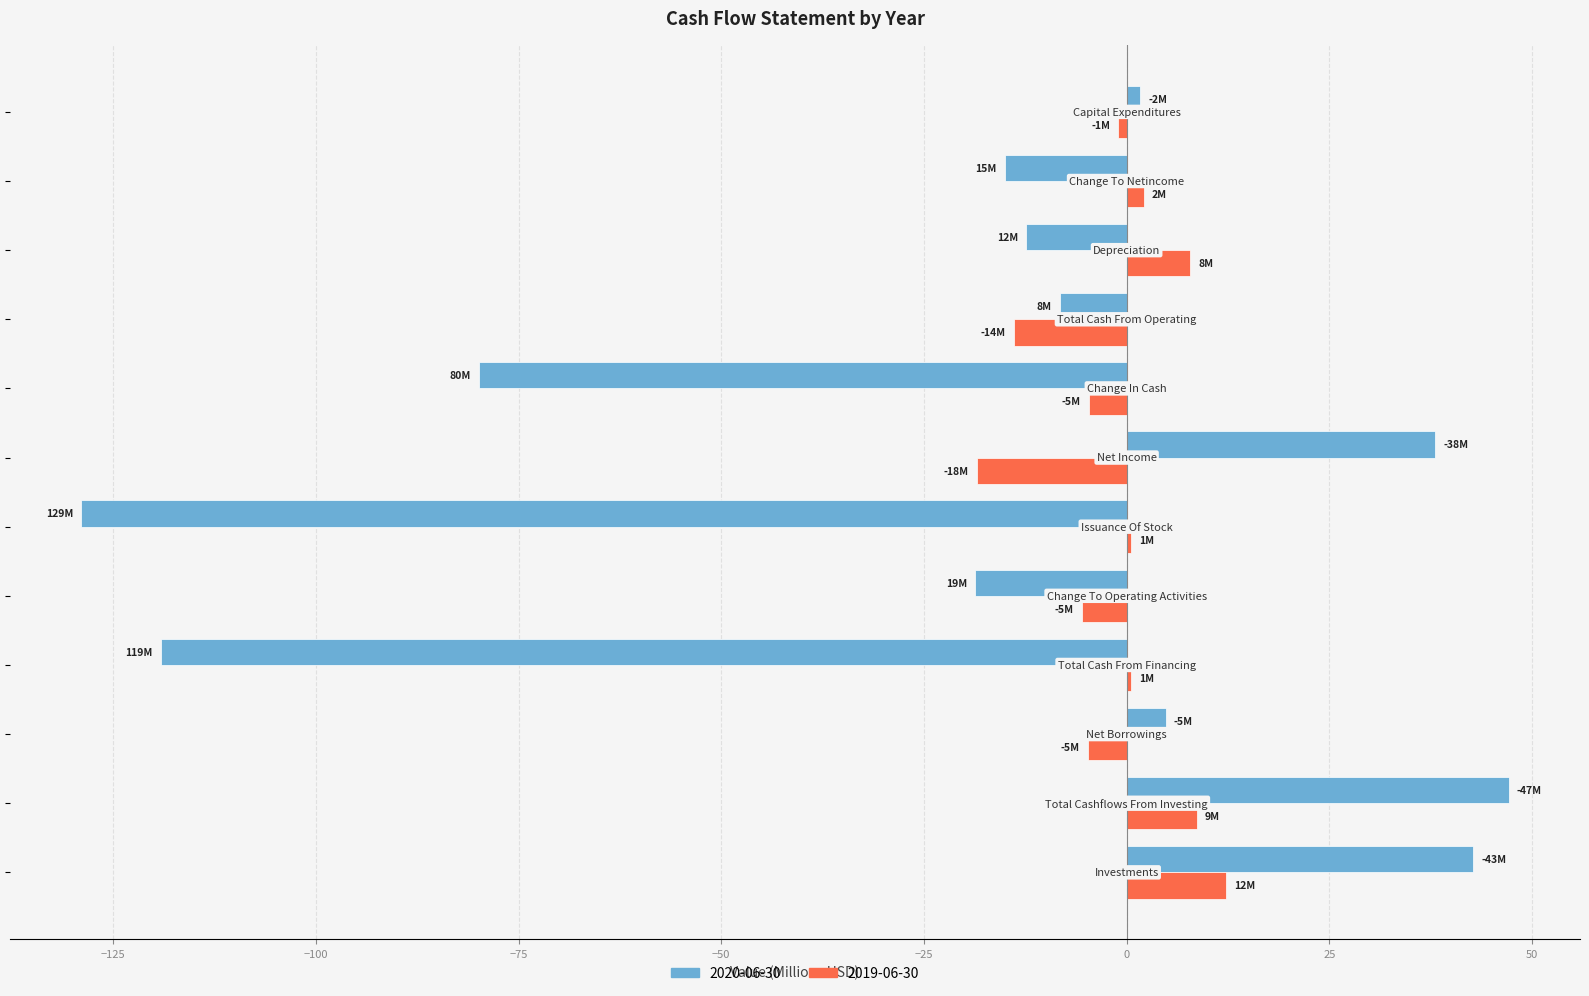

List the series in order of their overall mean, highest first.

2019-06-30, 2020-06-30